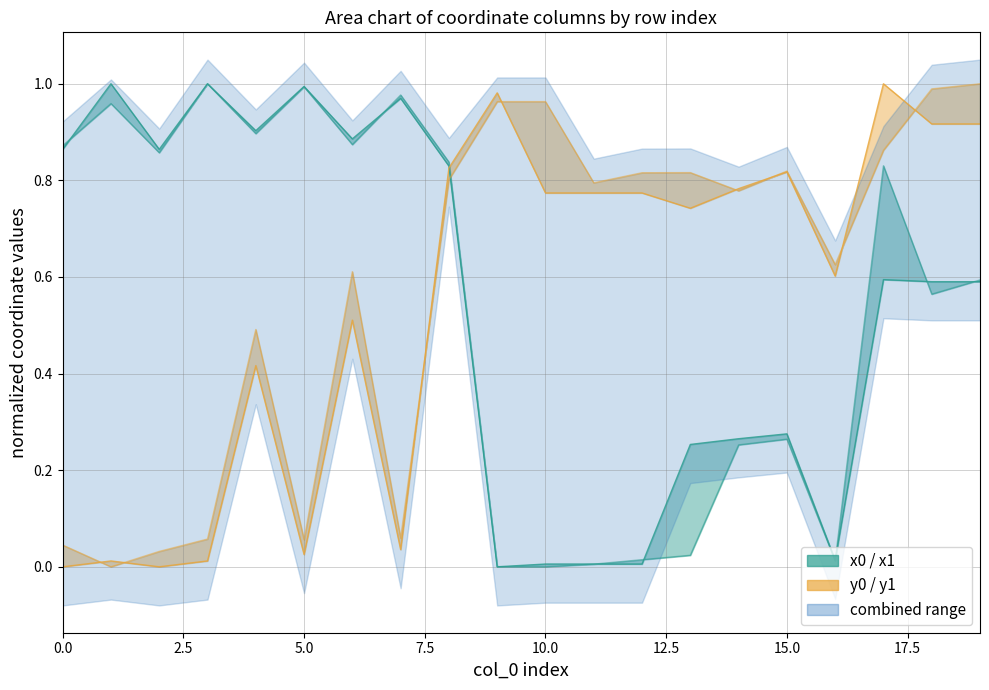

Reading left to right, extract all data points from this chart.

x1: 0.9	1.0	0.9	1.0	0.9	1.0	0.9	1.0	0.8	0.0	0.0	0.0	0.0	0.3	0.3	0.3	0.0	0.6	0.6	0.6
x1 upper: 0.9	1.0	0.9	1.0	0.9	1.0	0.9	1.0	0.8	0.0	0.0	0.0	0.0	0.0	0.3	0.3	0.0	0.8	0.6	0.6
y0 line: 0.0	0.0	0.0	0.0	0.4	0.0	0.5	0.0	0.8	1.0	0.8	0.8	0.8	0.7	0.8	0.8	0.6	1.0	0.9	0.9
y1 upper: 0.0	0.0	0.0	0.1	0.5	0.1	0.6	0.1	0.8	1.0	1.0	0.8	0.8	0.8	0.8	0.8	0.6	0.9	1.0	1.0